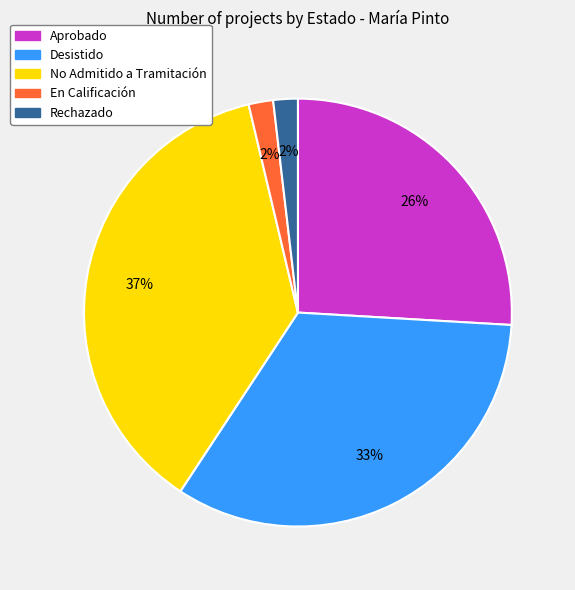

The Aprobado slice represents 14% of the pie. True or false?

False